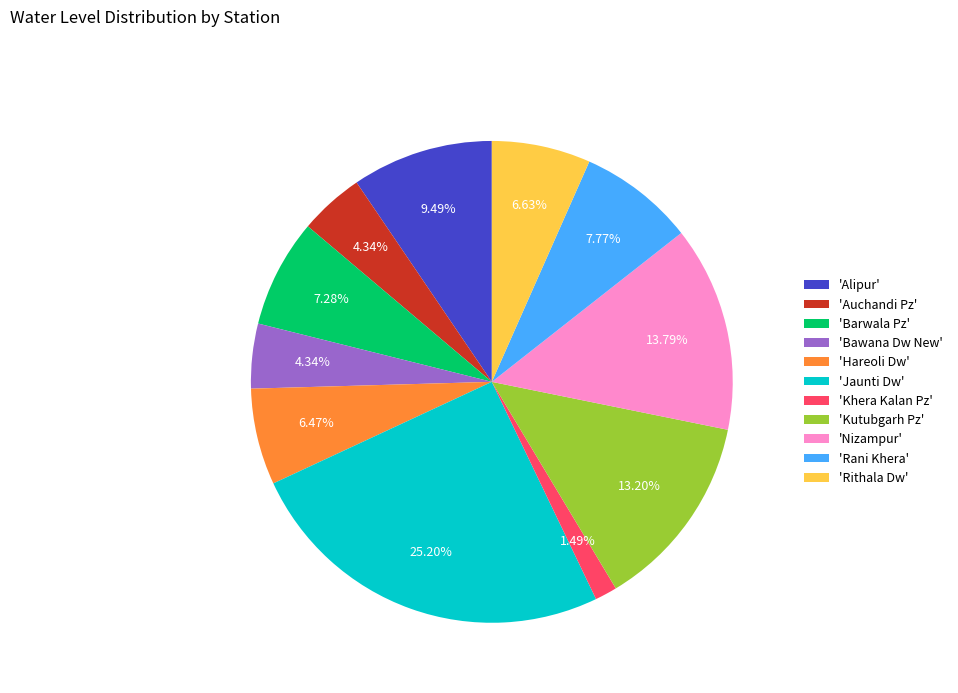

Is the sum of 'Rithala Dw' and 'Kutubgarh Pz' greater than half?

No